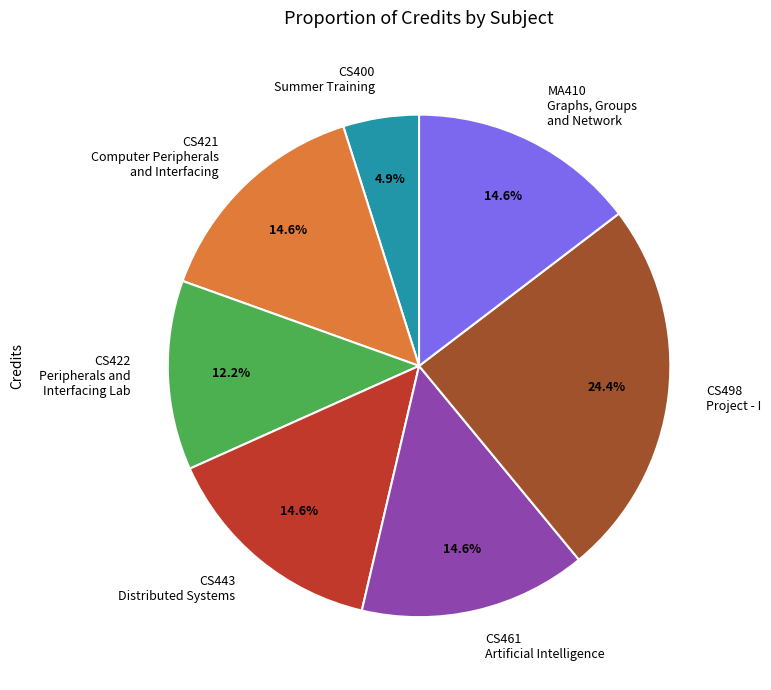

Count the number of slices in the pie.

7